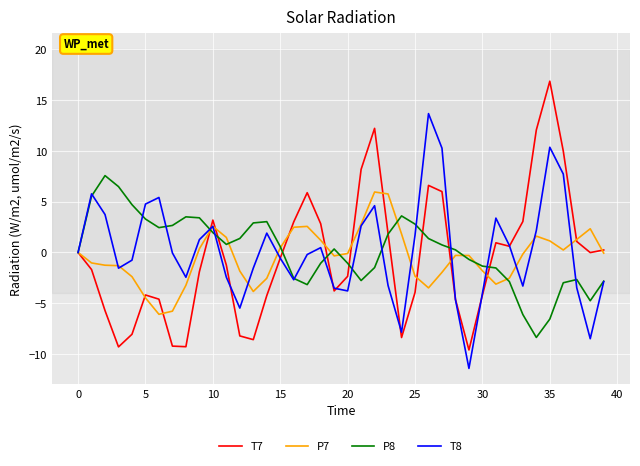

What is the sum of all T7 values?

-19.0